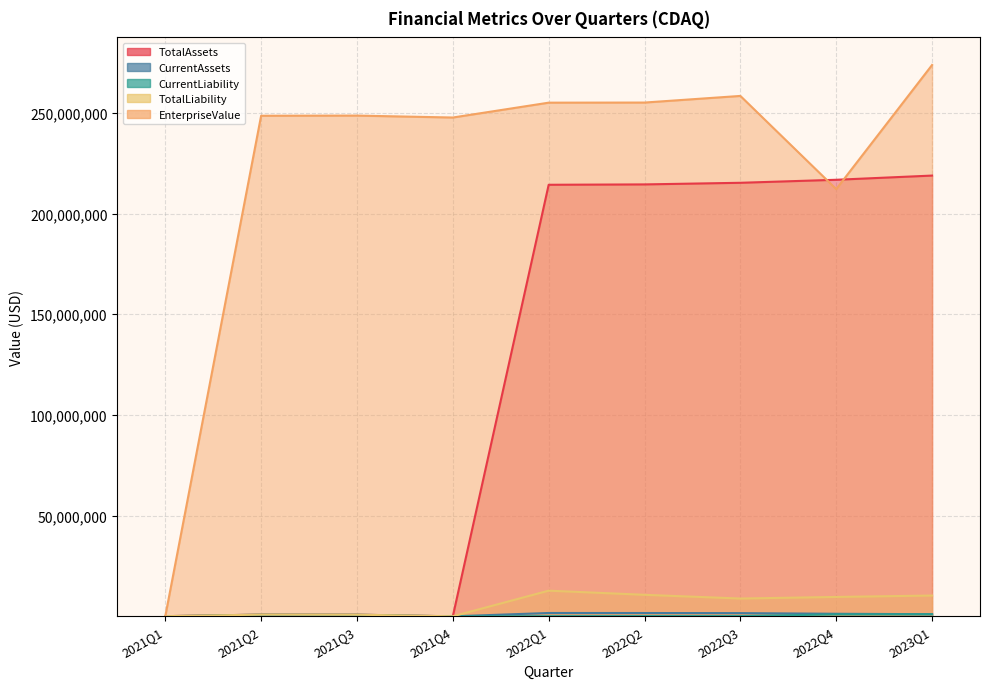

What is the average value of the EnterpriseValue series?

222179538.4